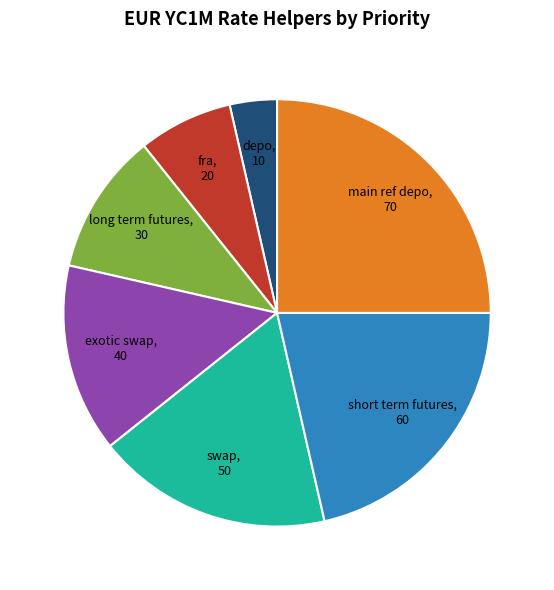

True or false: depo accounts for 11% of the total.

False